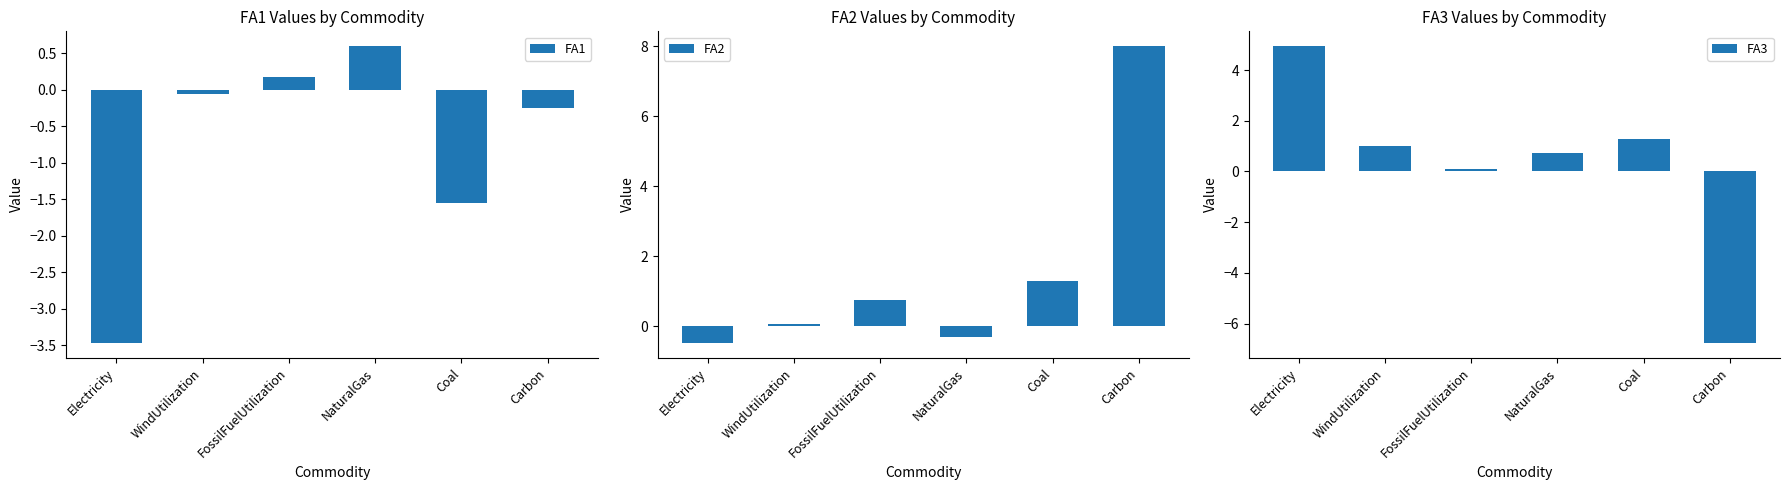

Reading left to right, list all the values displayed in this chart.

FA1: Electricity=-3.5	WindUtilization=-0.1	FossilFuelUtilization=0.2	NaturalGas=0.6	Coal=-1.6	Carbon=-0.2
FA2: Electricity=-0.5	WindUtilization=0.1	FossilFuelUtilization=0.7	NaturalGas=-0.3	Coal=1.3	Carbon=8.0
FA3: Electricity=4.9	WindUtilization=1.0	FossilFuelUtilization=0.1	NaturalGas=0.7	Coal=1.3	Carbon=-6.8